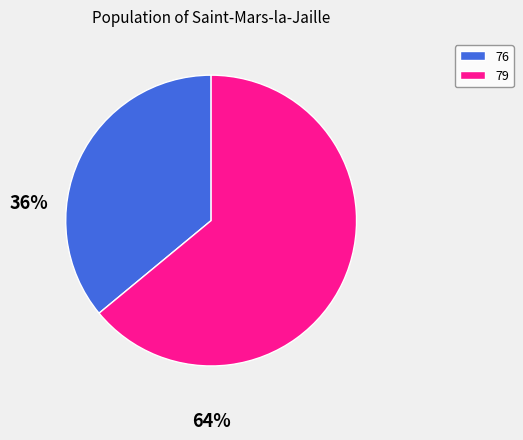

Is it true that 76 is 11% of the pie?

False